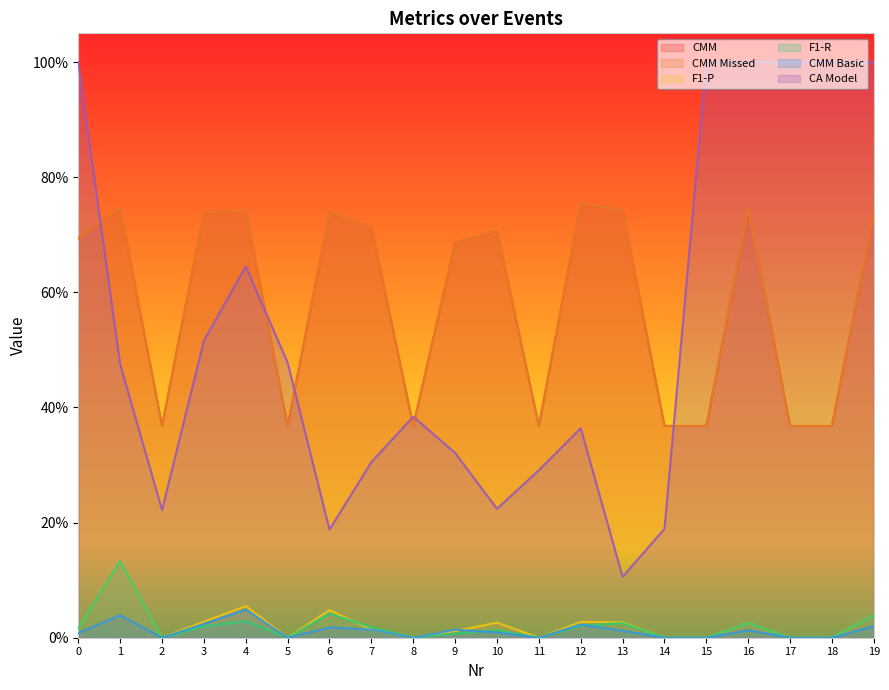

Which series has the widest spread of values?

CA Model